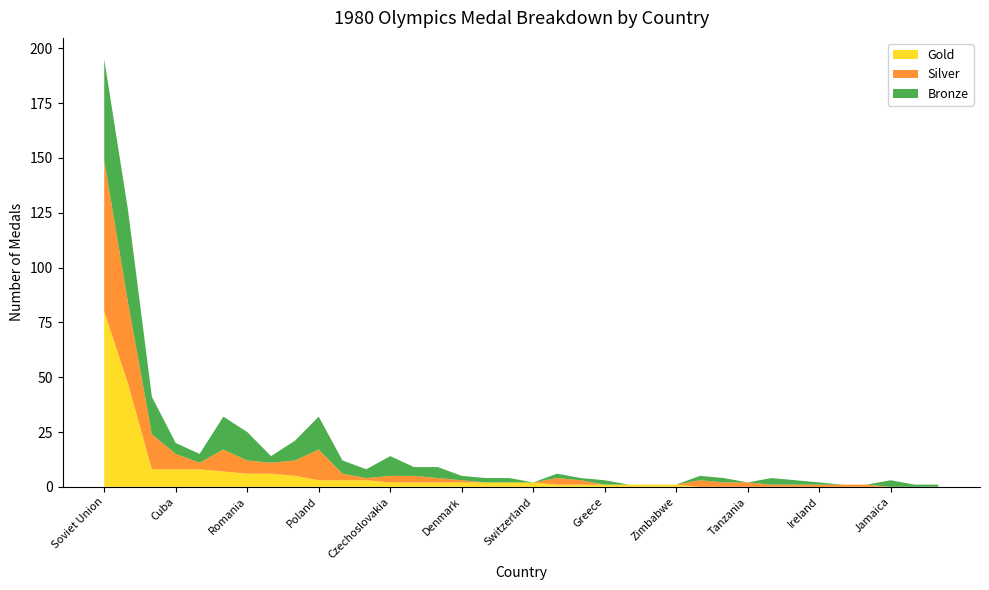

Reading left to right, transcribe all the data shown in this chart.

Gold: 80	47	8	8	8	7	6	6	5	3	3	3	2	2	2	2	2	2	2	1	1	1	1	1	1	0	0	0	0	0	0	0	0	0	0	0
Silver: 69	37	16	7	3	10	6	5	7	14	3	1	3	3	2	1	0	0	0	3	2	0	0	0	0	3	2	2	1	1	1	1	1	0	0	0
Bronze: 46	42	17	5	4	15	13	3	9	15	6	4	9	4	5	2	2	2	0	2	1	2	0	0	0	2	2	0	3	2	1	0	0	3	1	1